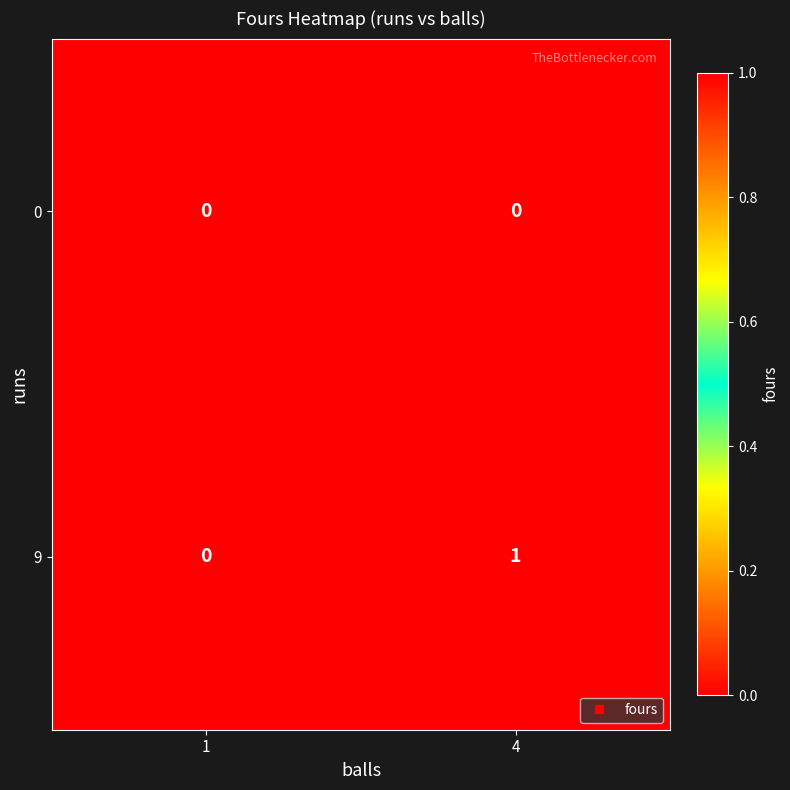

How many values in 9 are above zero?

1